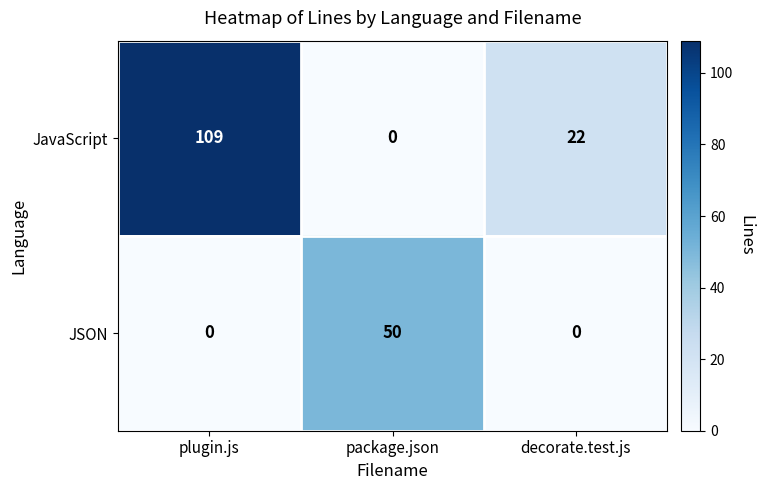

What is the average value of the JavaScript series?

44